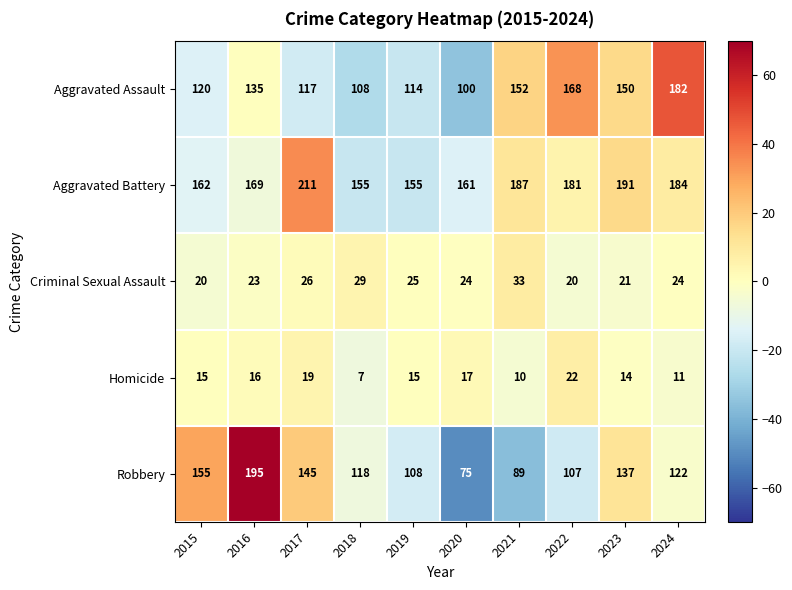

What is the maximum value shown in the chart?

211